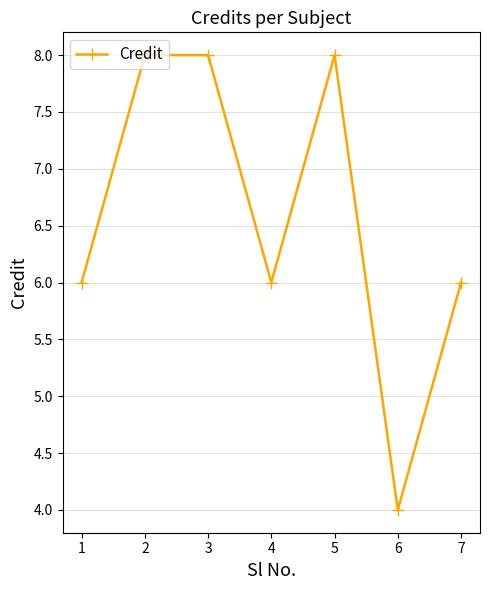

The value at 5 is 8. True or false?

True